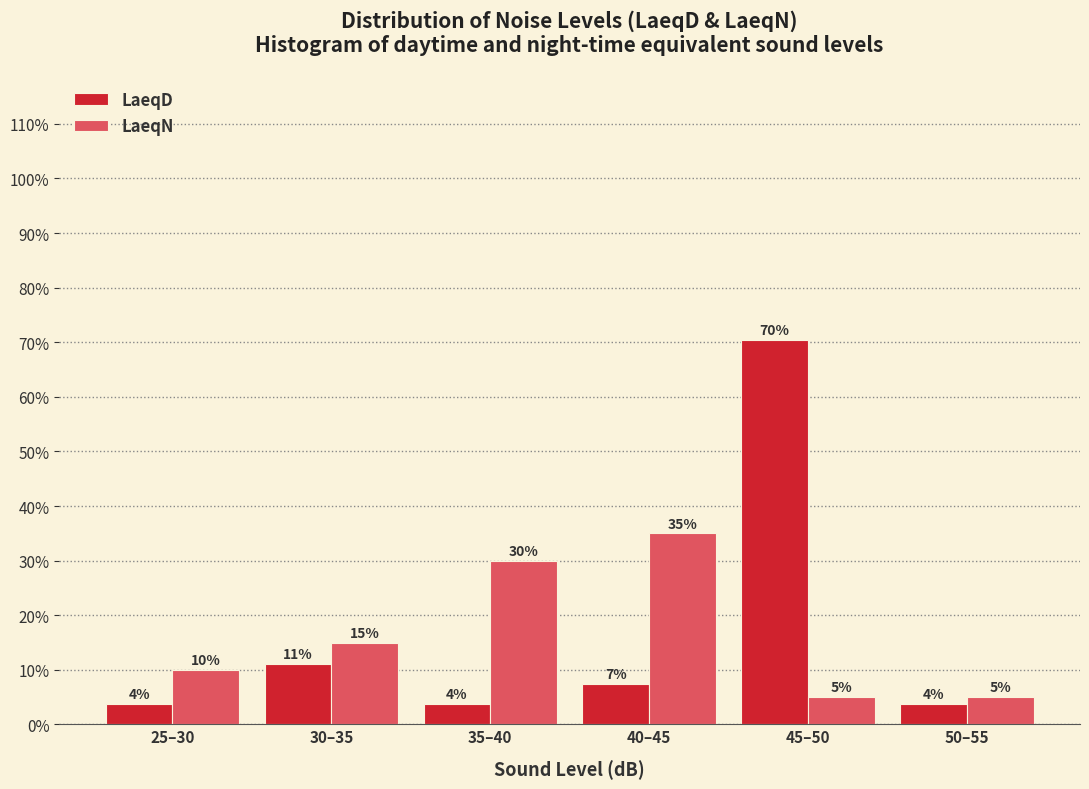

Is the value of LaeqN at 30–35 greater than the value of LaeqD at 40–45?

Yes